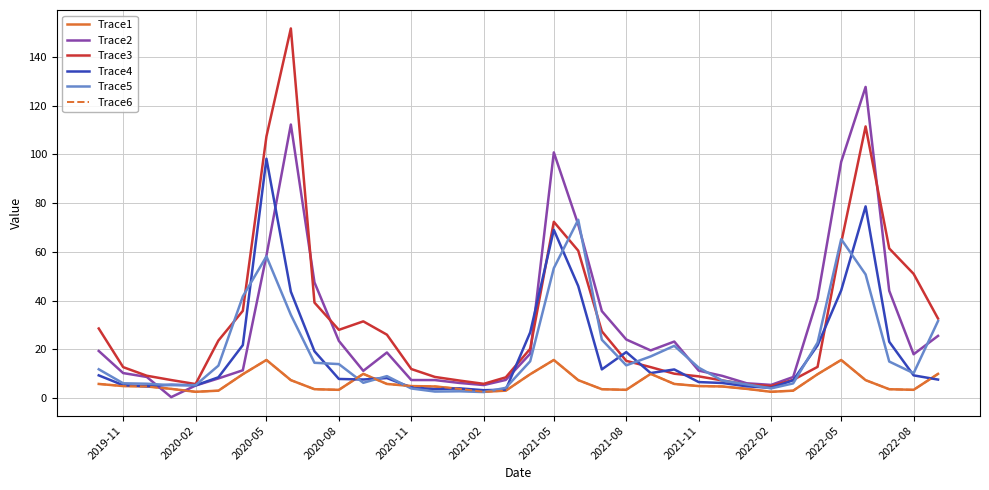

Does the chart have visible grid lines?

Yes